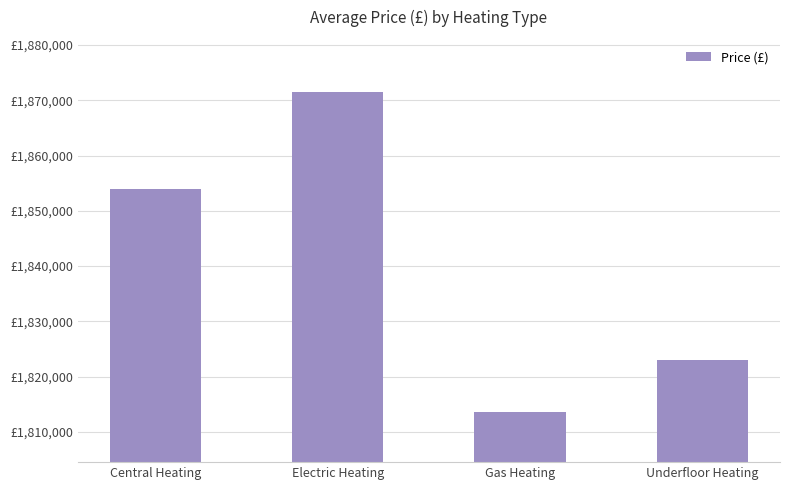

The chart shows a value of 1871574.8 at Electric Heating. True or false?

True